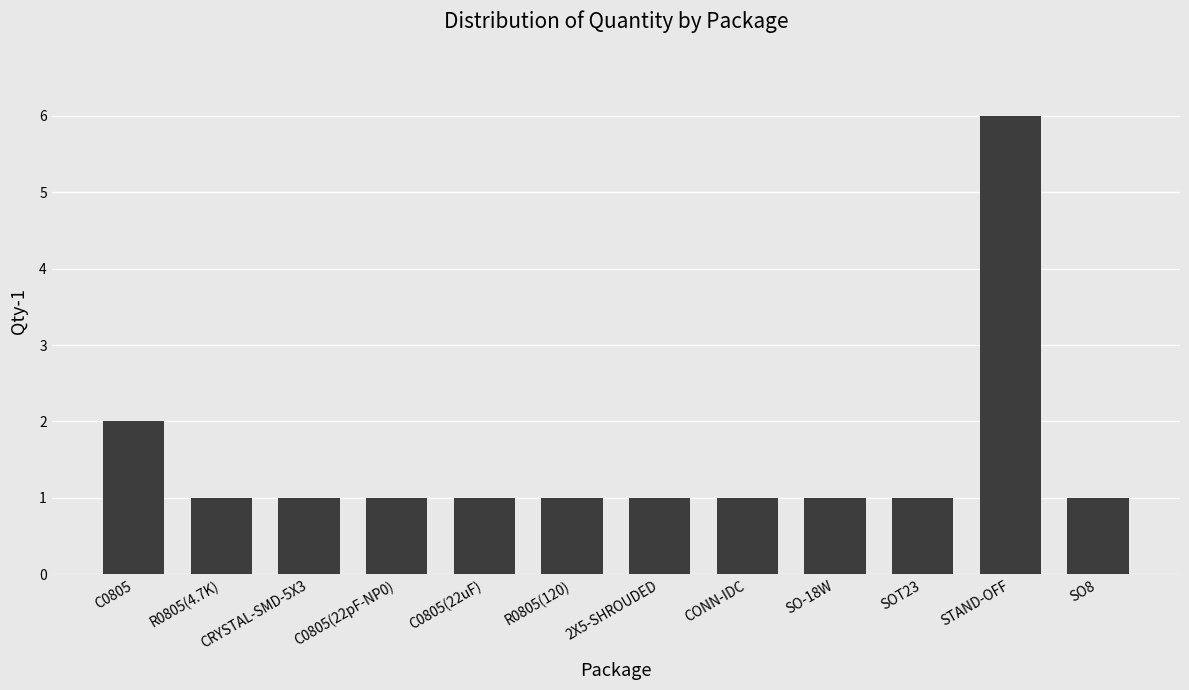

How many bars are there in total?

12